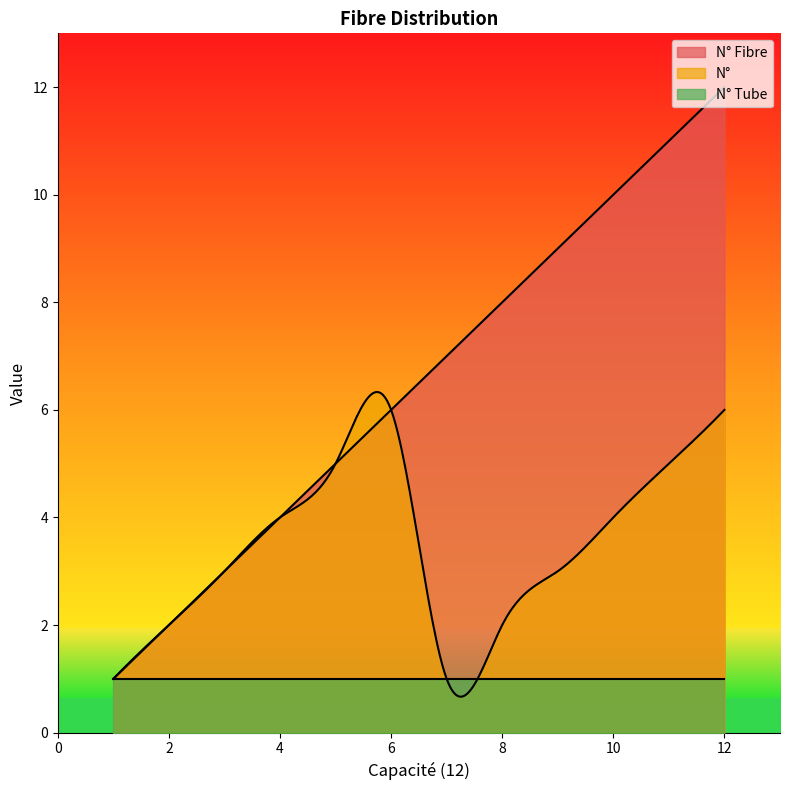

Is the value of N° Fibre at 12 greater than the value of N° Tube at 3?

Yes